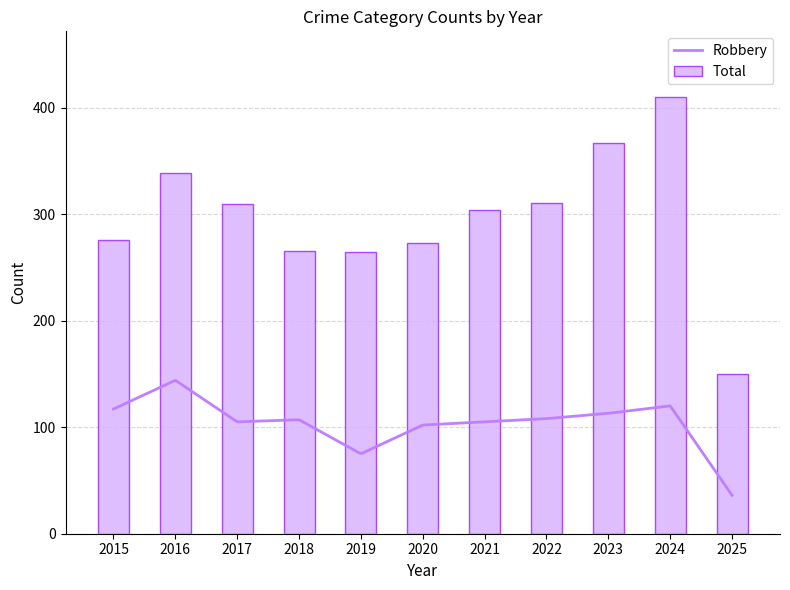

The Criminal Sexual Assault series shows 15 at 2021. True or false?

False